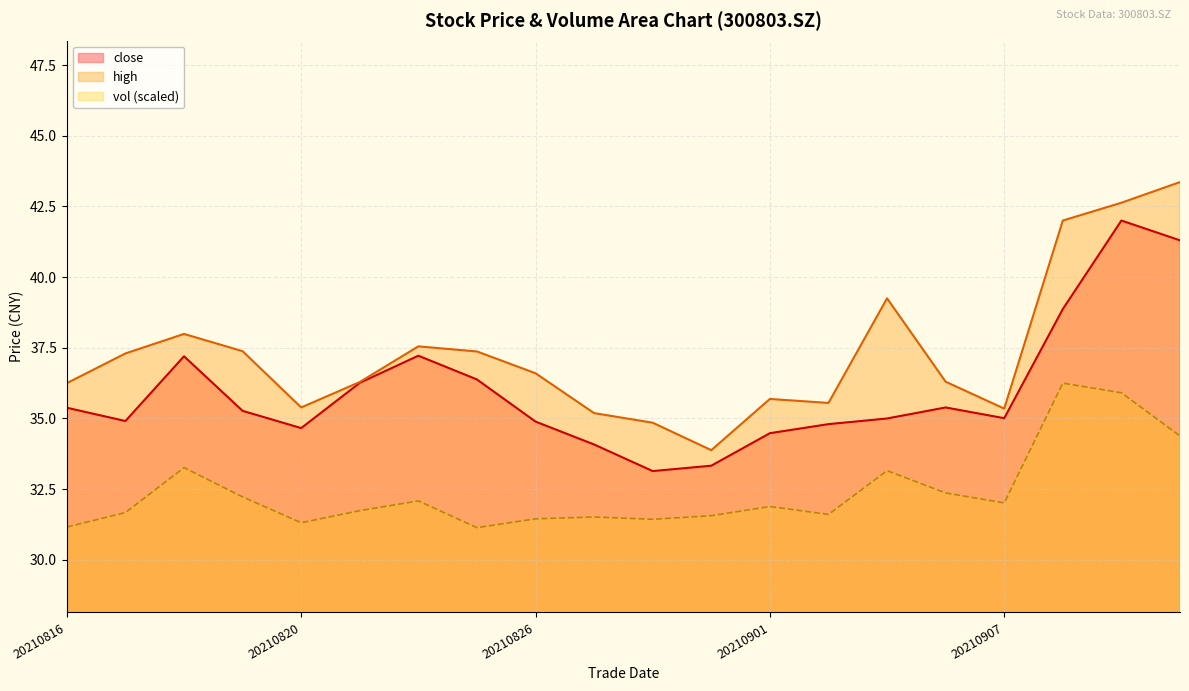

What are all the series names shown in the legend?

close, high, vol (scaled)